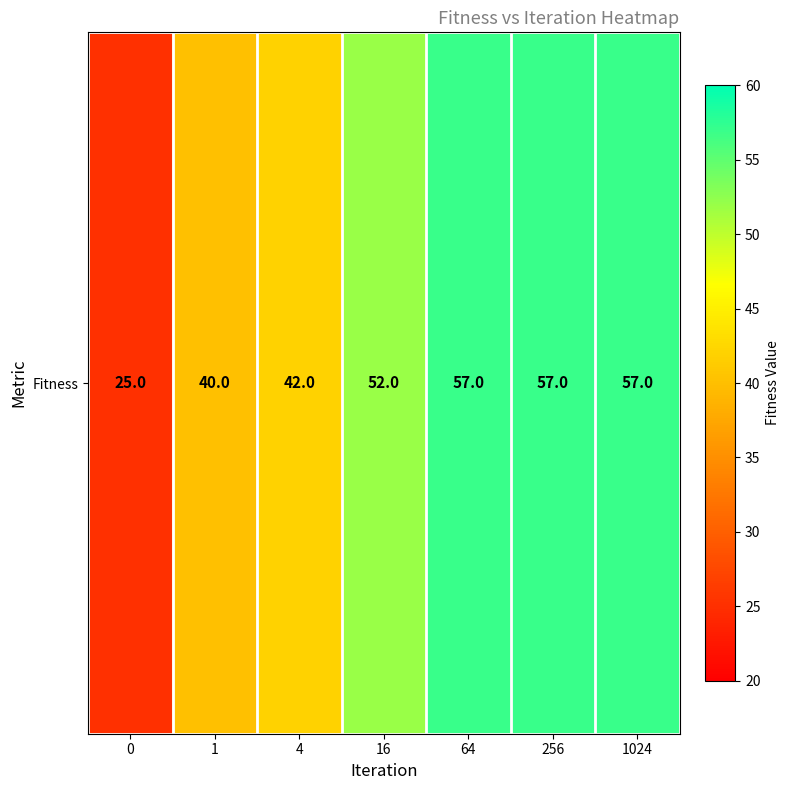

The value at 1024 is 90. True or false?

False